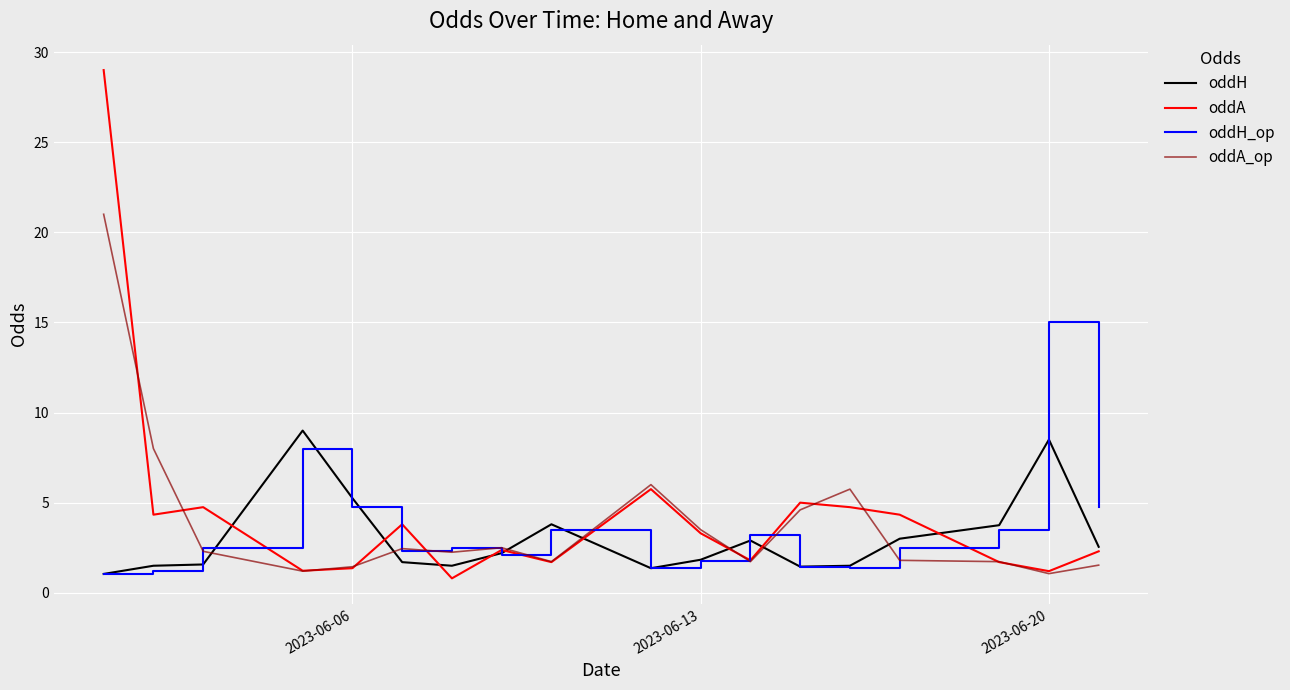

At how many categories does at least one series exceed 4?

11